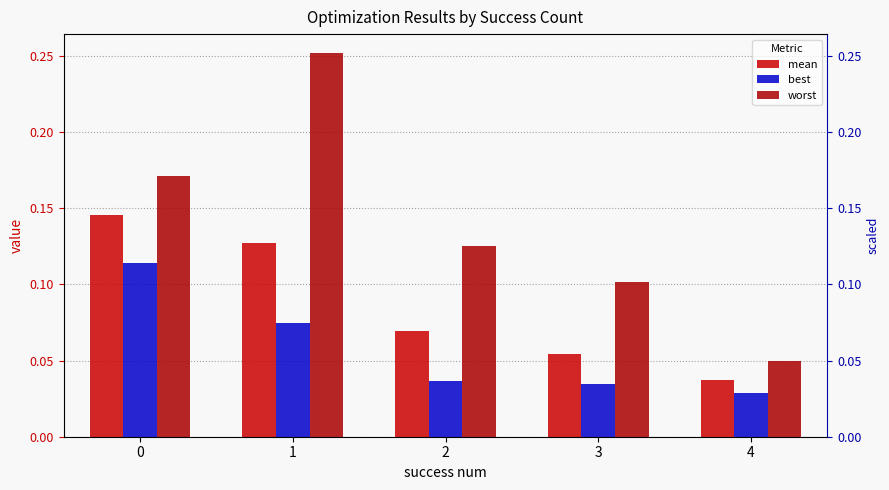

List the series in order of their overall mean, highest first.

worst, mean, best